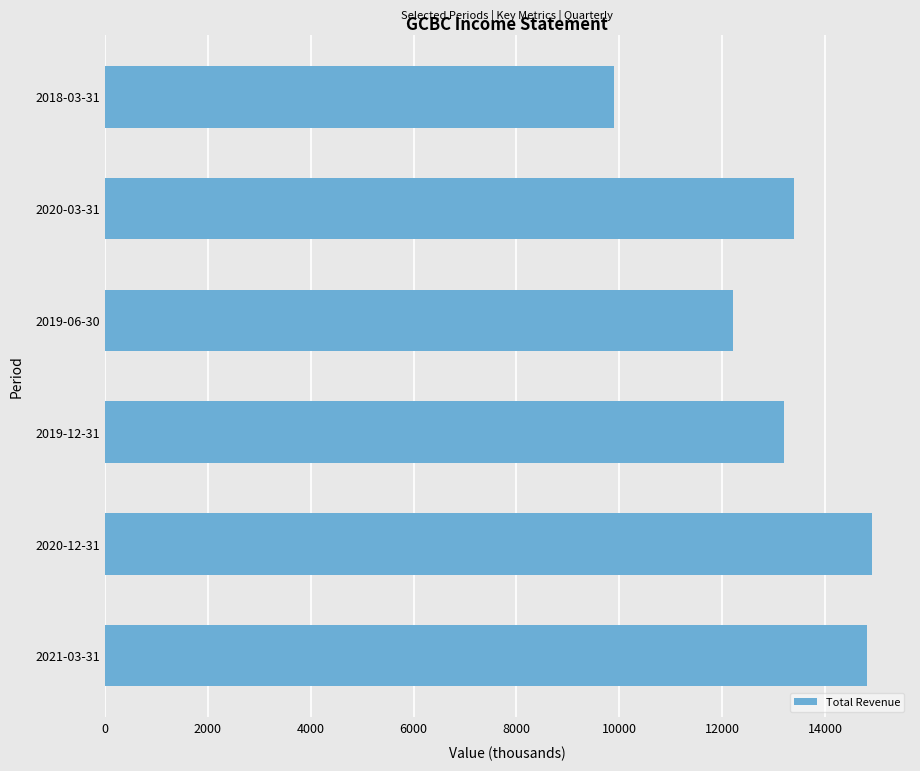

How many bars are there in total?

6